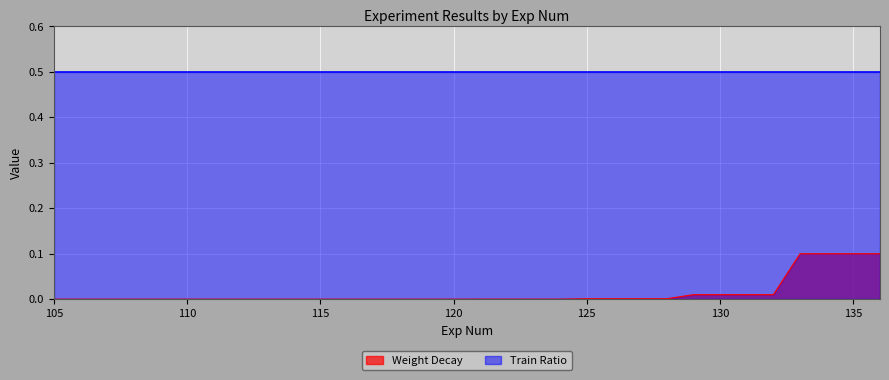

True or false: the data shows 0.0 at 131.

False